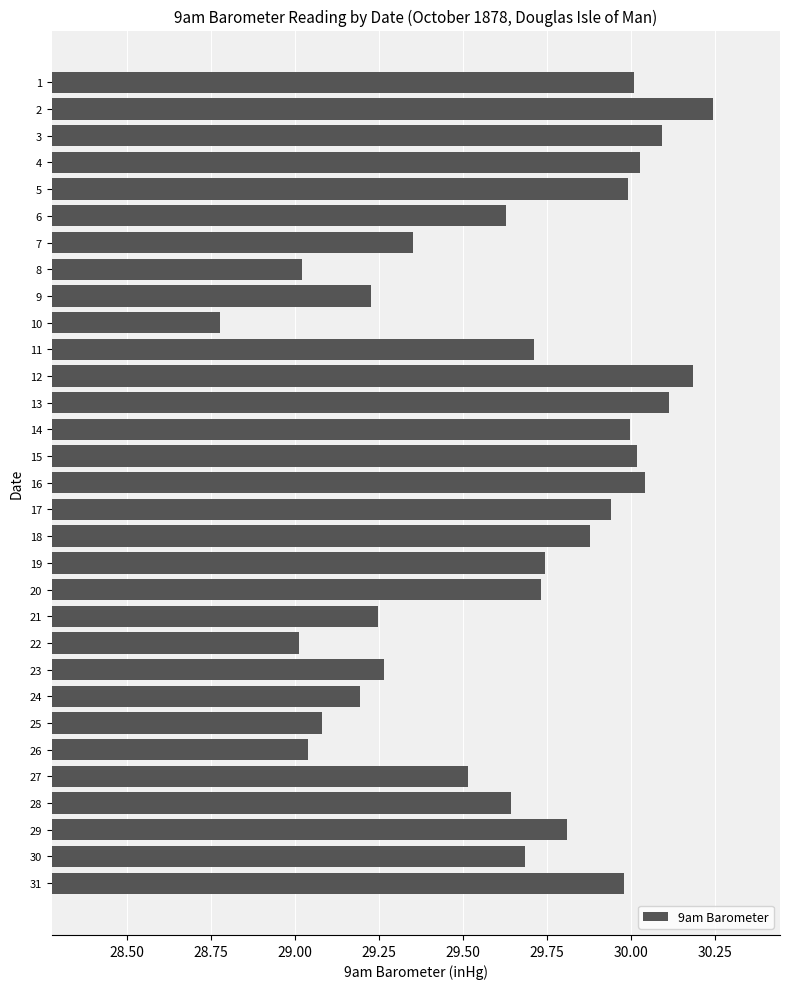

Between 17 and 12, which is larger?

12